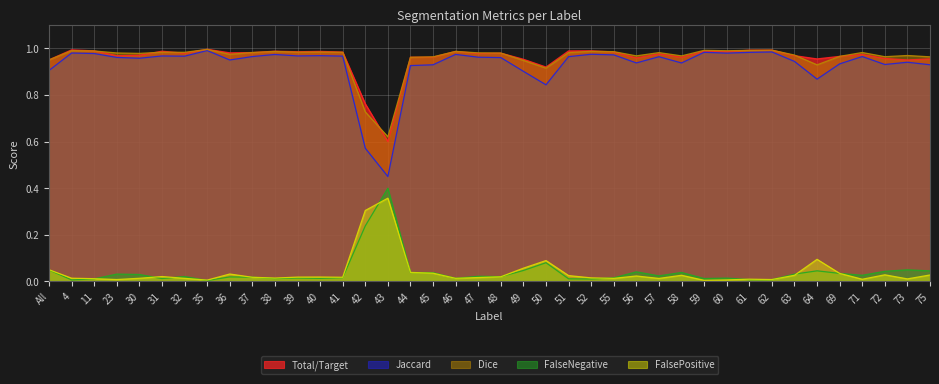

How many lines are shown in the chart?

5